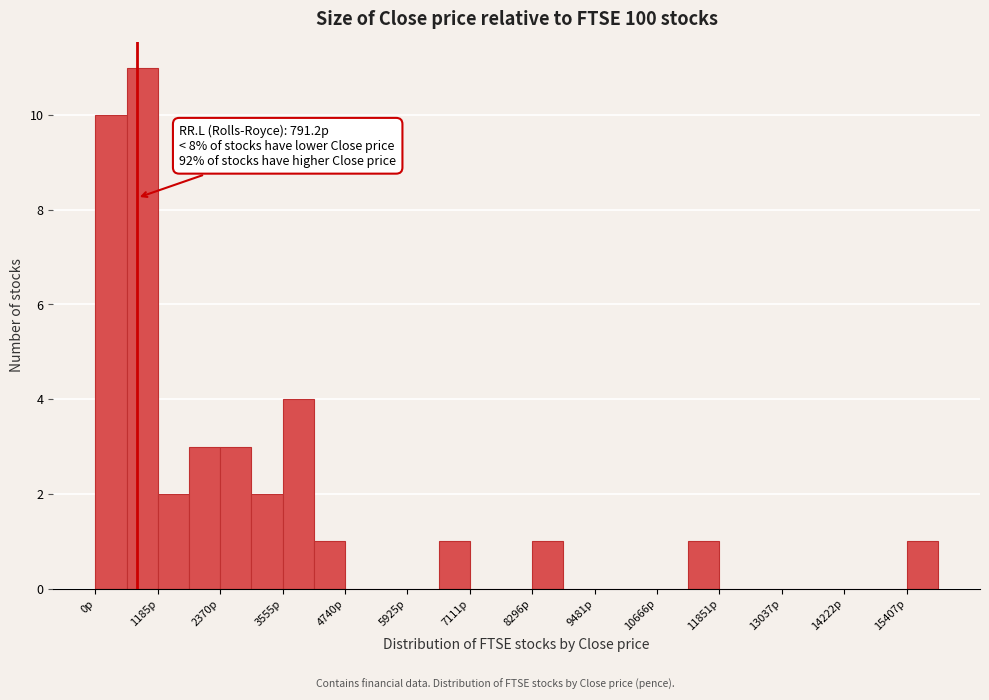

Around what value on the x-axis is the tallest bar? Give the approximate position of its centre, as read against the axis.

800